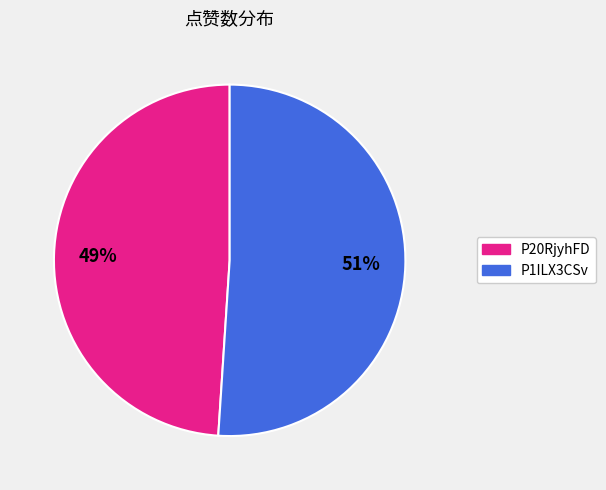

What percentage is the P1ILX3CSv slice, to the nearest percent?

51%